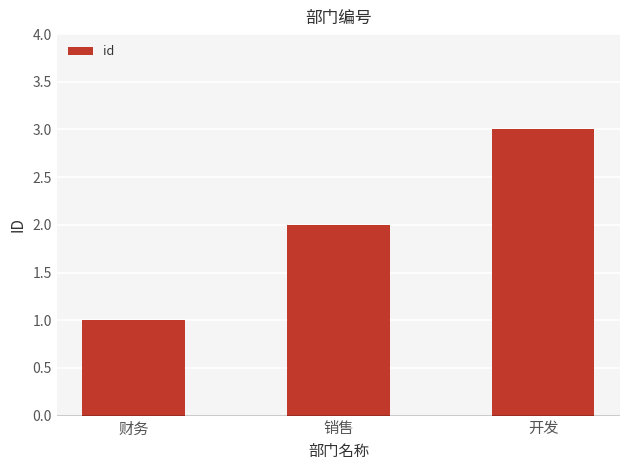

What is the label of the 1st bar from the left?

财务